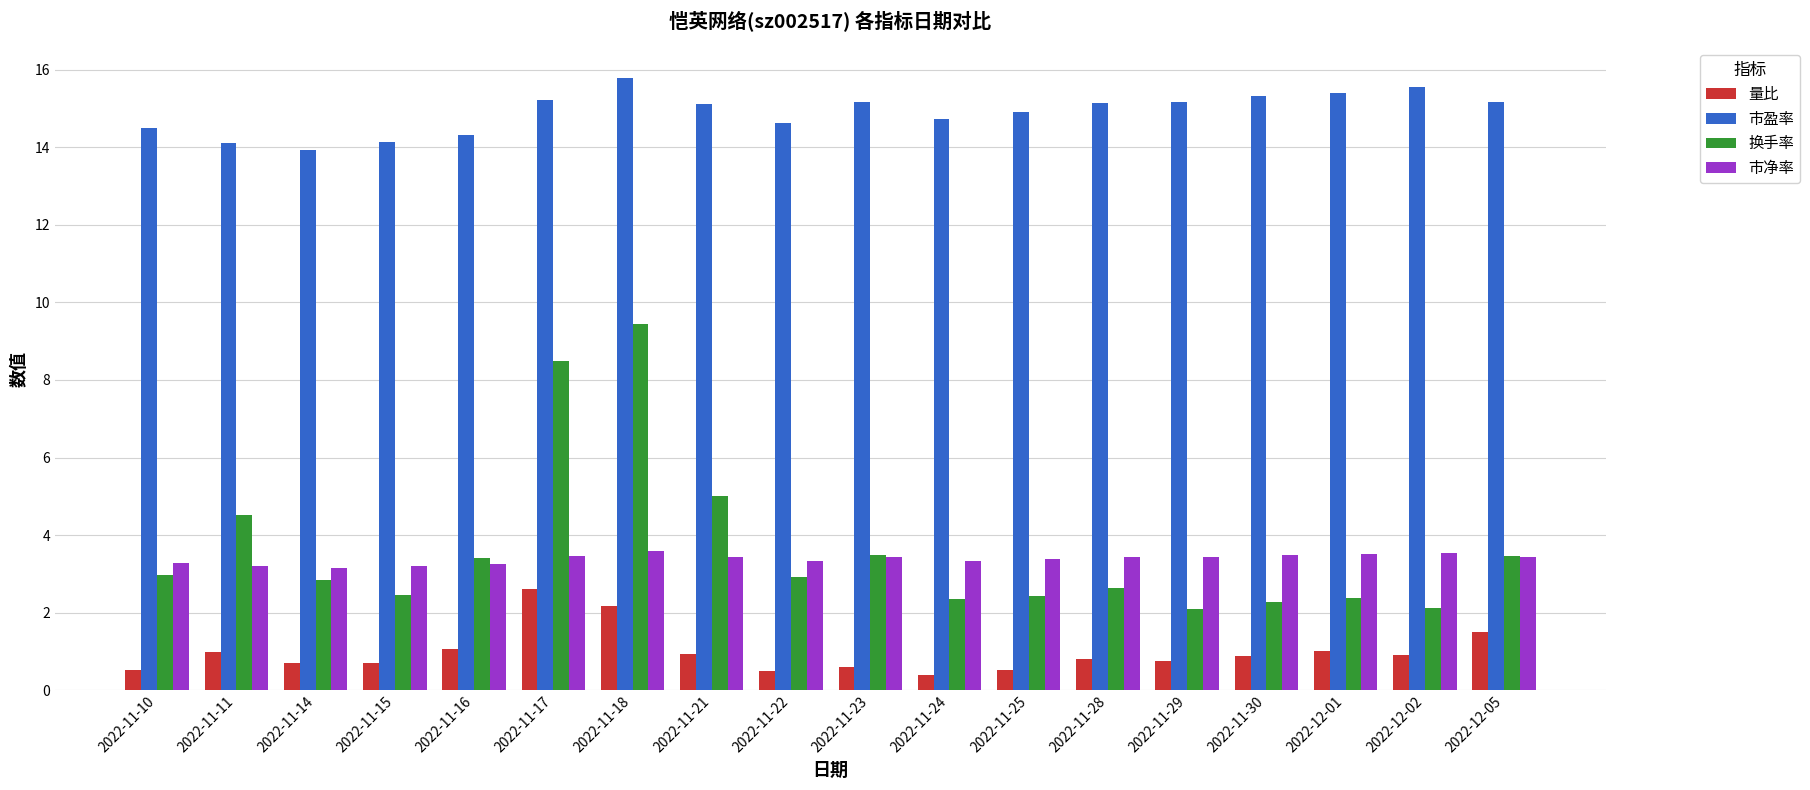

How many groups of bars are there?

18